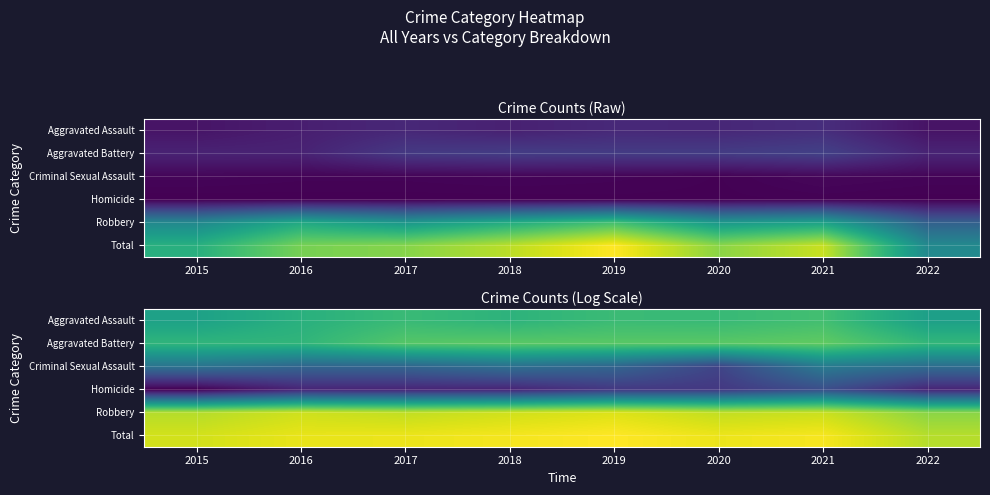

Which category has the highest value across all series?

2019